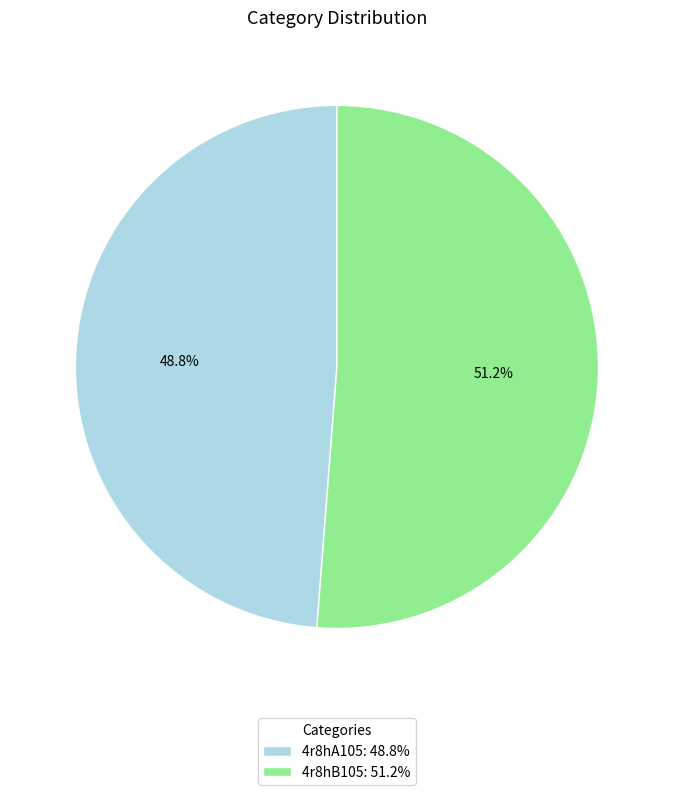

Rank the categories by value from highest to lowest.

4r8hB105, 4r8hA105